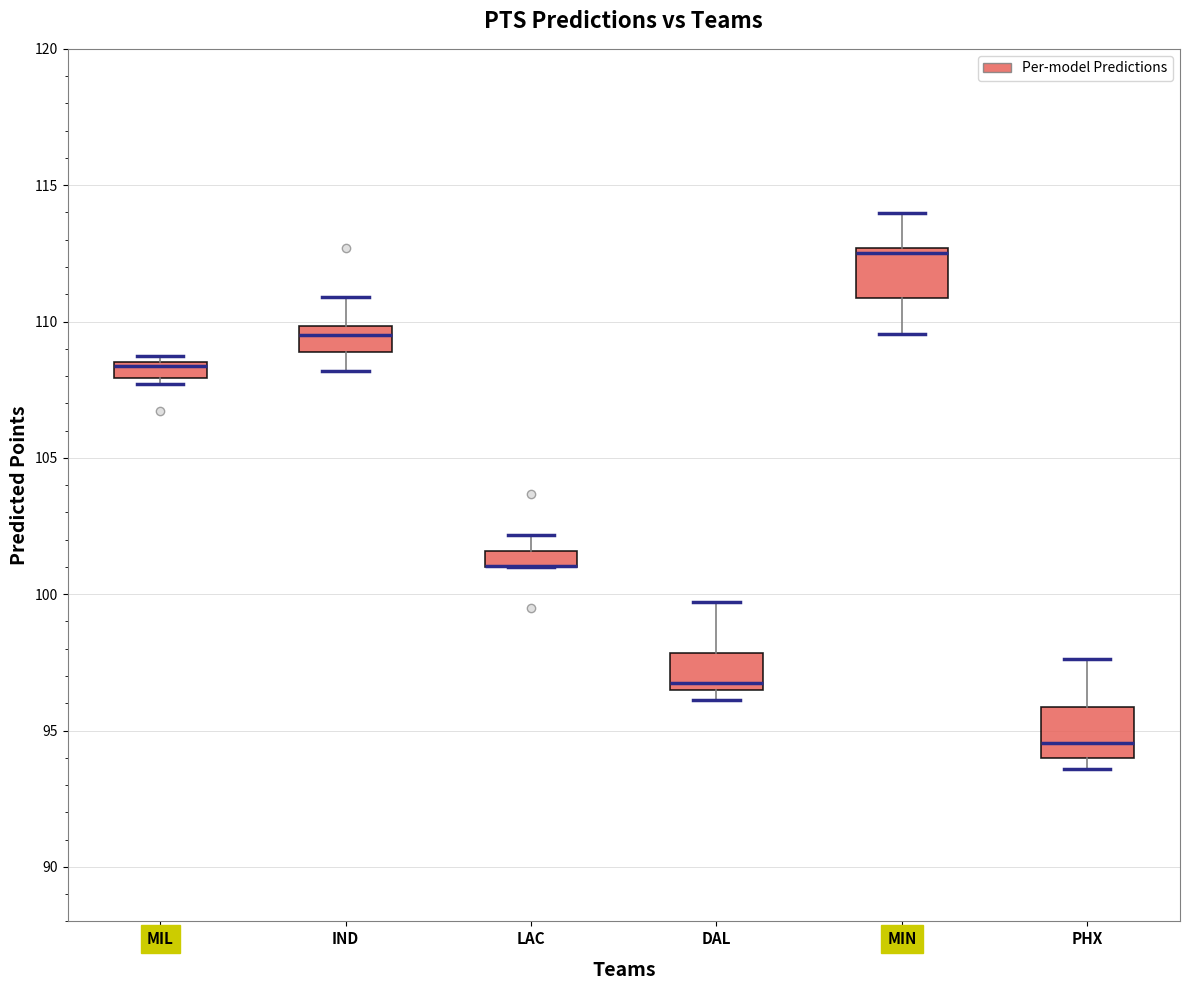

Where is the lower edge of the box for IND on the y-axis? The values are not printed on the chart, so give them approximately, as read against the axis.

109.0